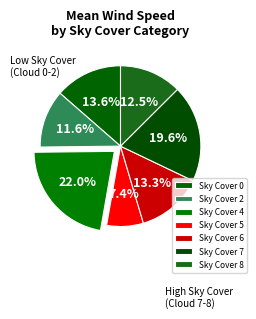

How many slices are in this pie chart?

7